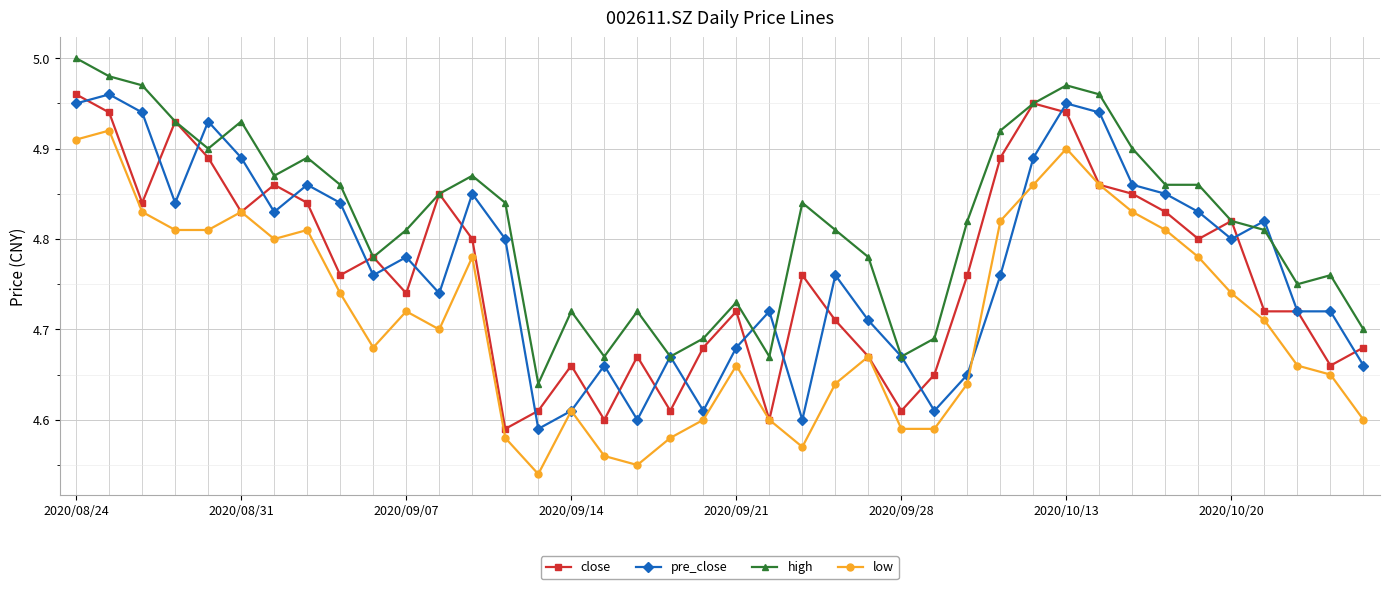

True or false: high and low intersect in this chart.

False